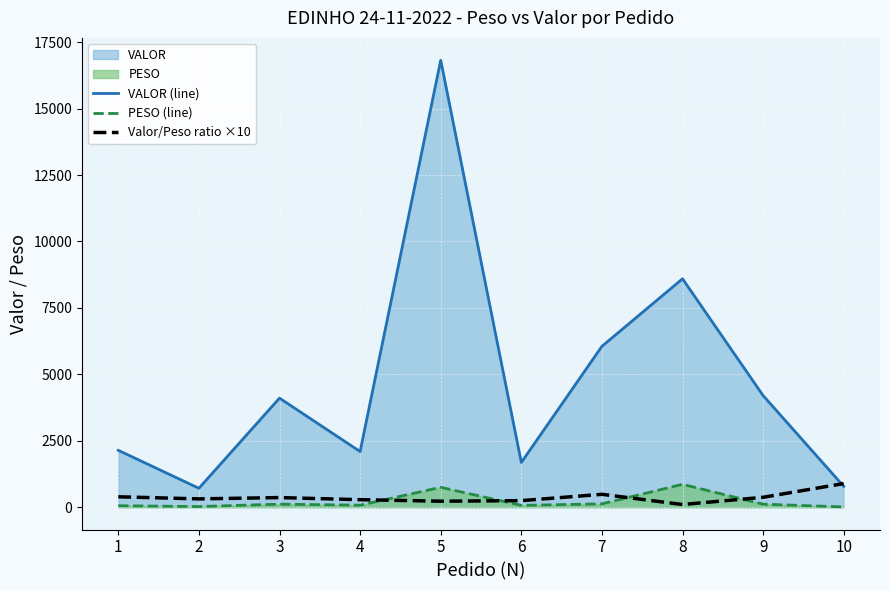

Where is Valor/Peso ratio ×10 nearest to the value 494?

7